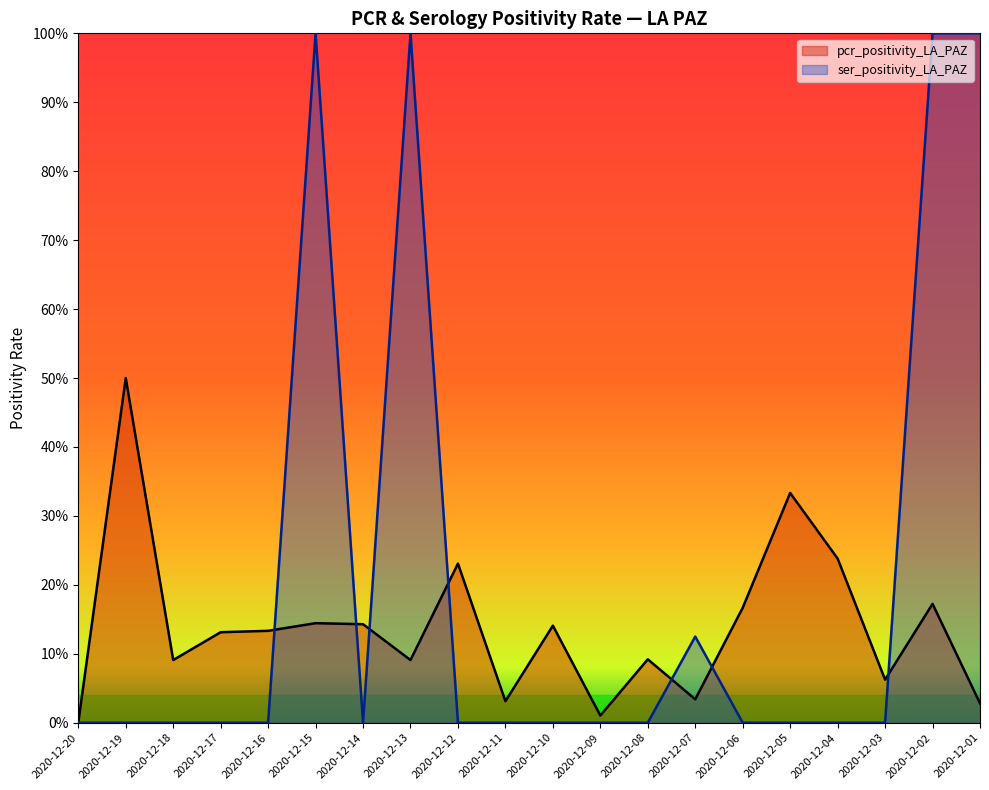

How many times do ser_positivity_LA_PAZ and pcr_positivity_LA_PAZ cross each other?

7